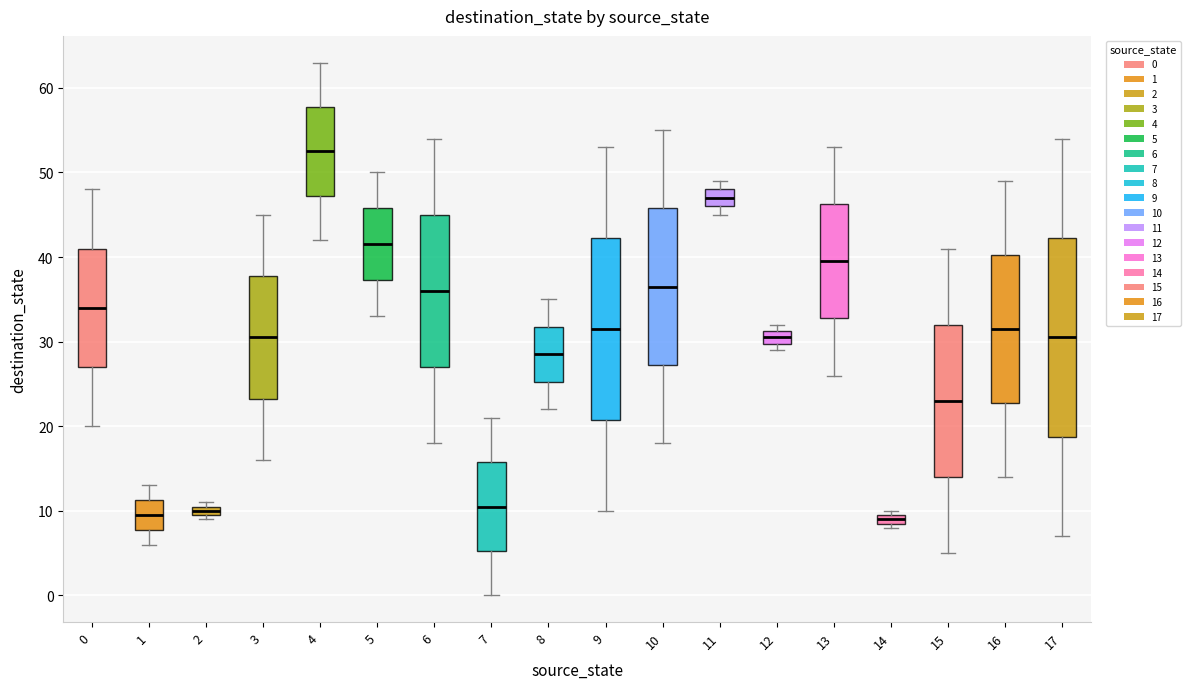

Comparing the boxes themselves (not the whiskers), which one is the tallest?

17